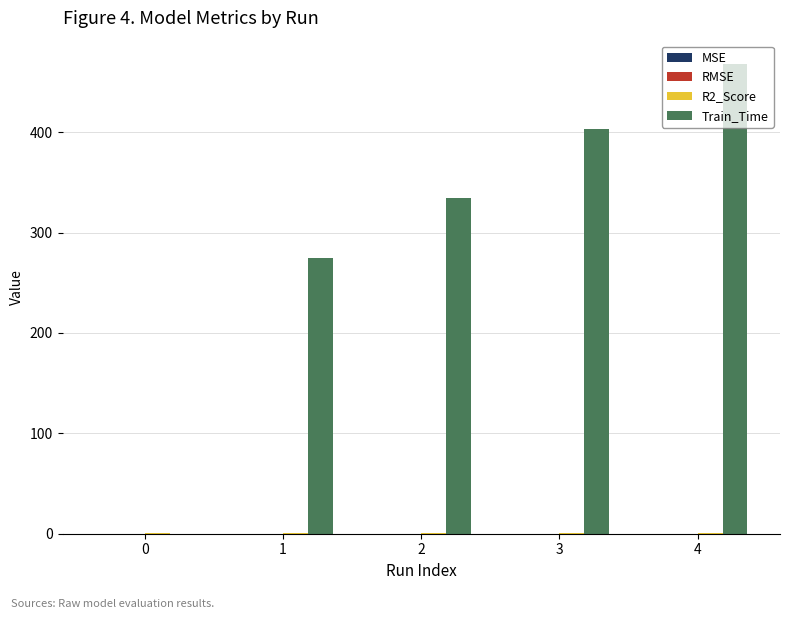

Which label corresponds to the largest value in the chart?

4